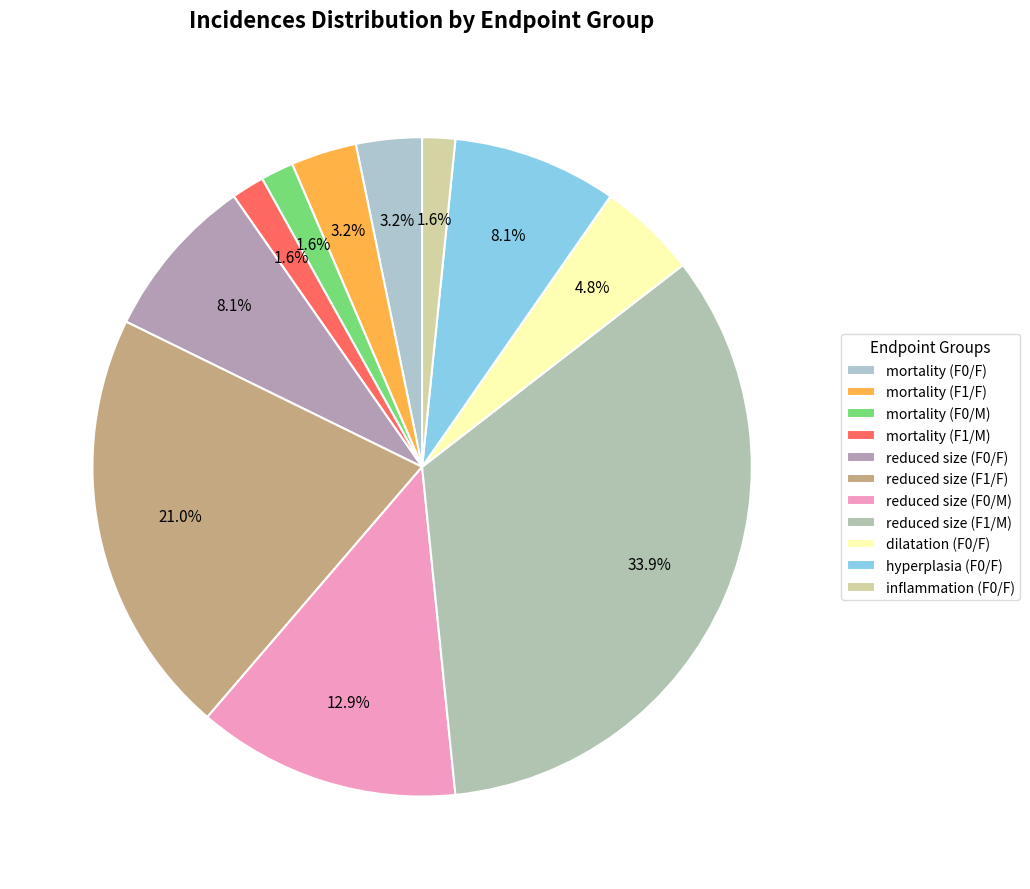

Does dilatation (F0/F) account for over 50% of the chart?

No